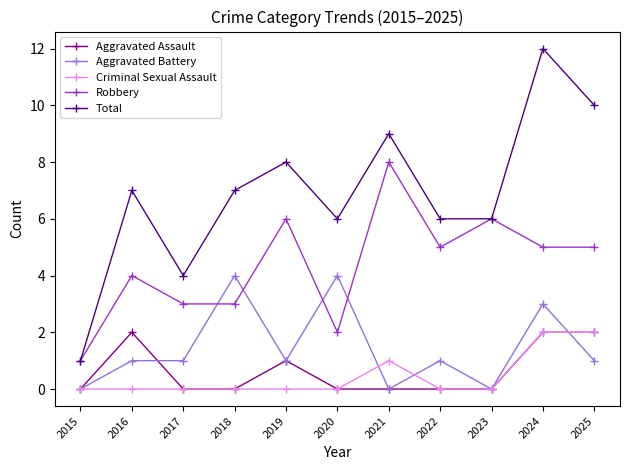

True or false: Aggravated Battery has more than 1 interior local peaks.

True